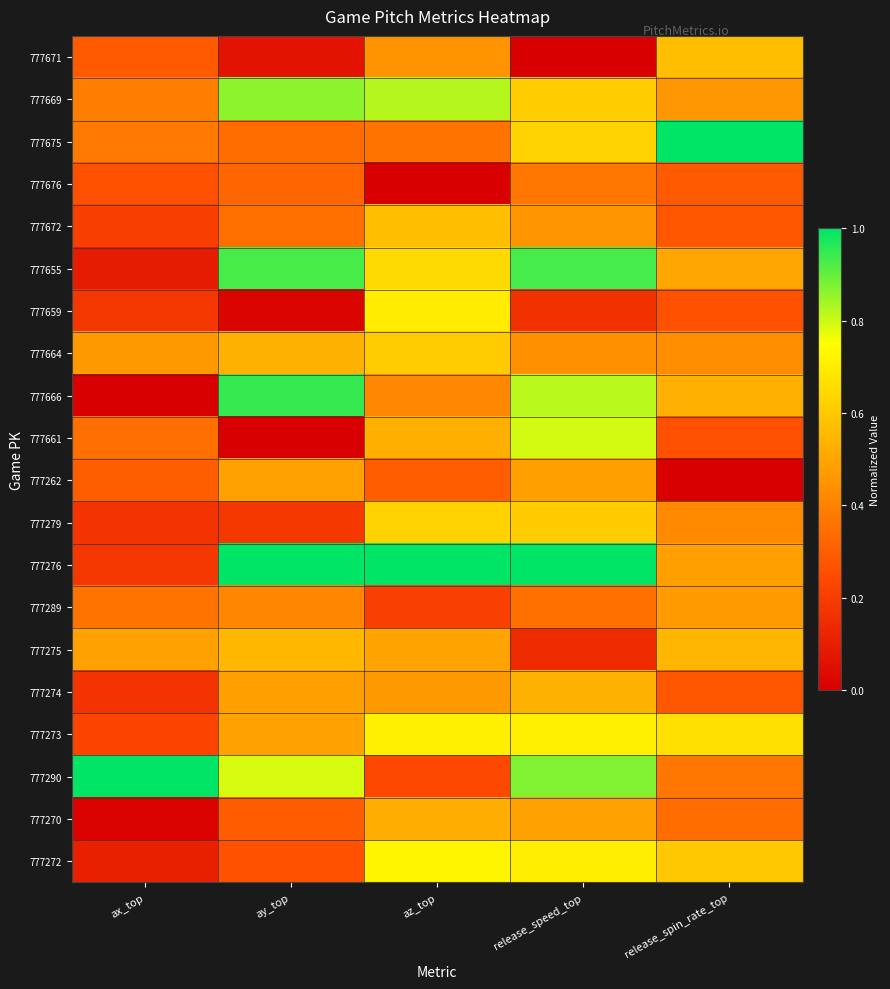

At which category is the sum across all series the highest?

release_speed_top